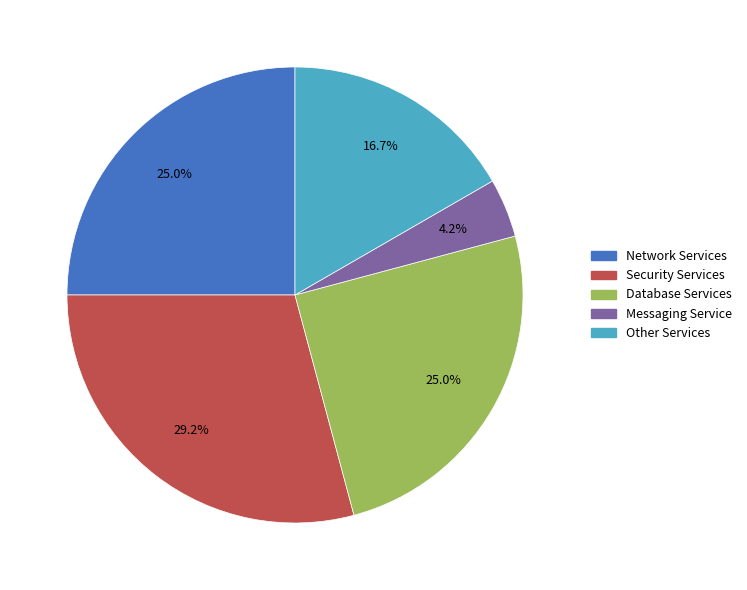

Between Messaging Service and Other Services, which is larger?

Other Services